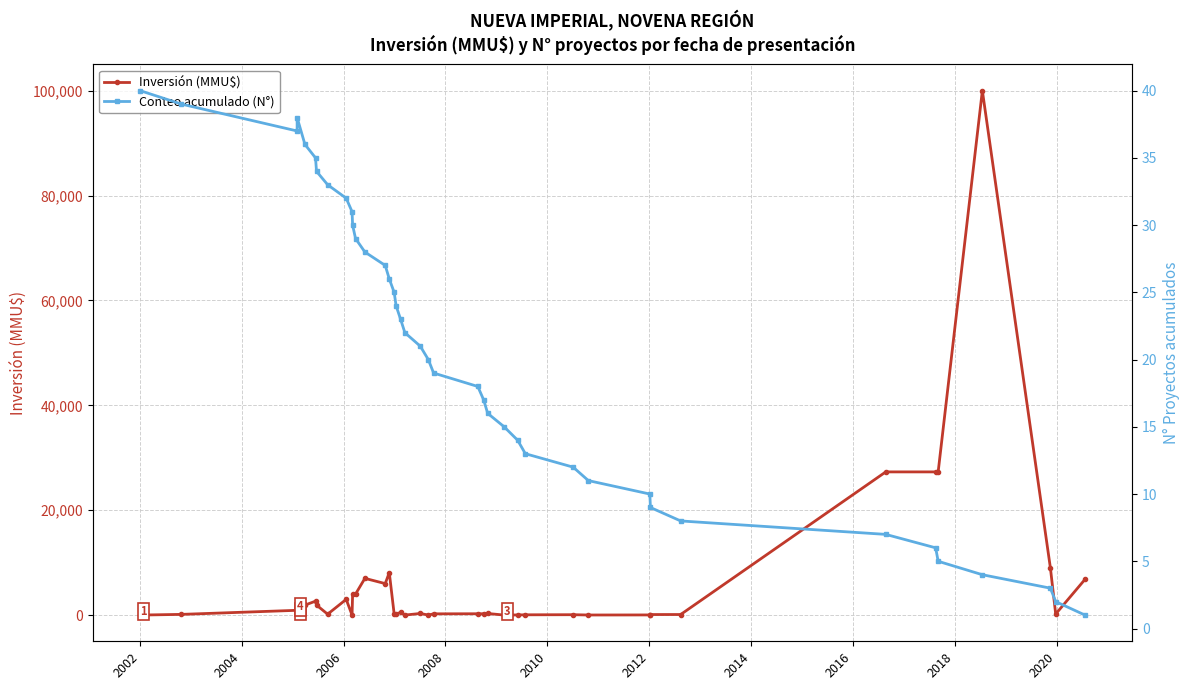

Count the number of categories in the chart.

40